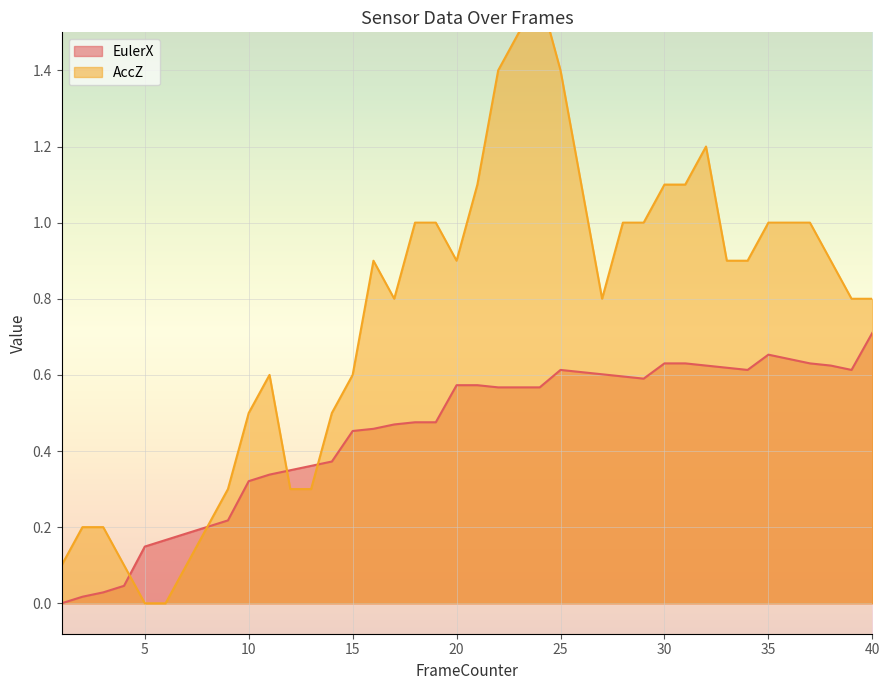

List the series in order of their overall mean, highest first.

AccZ, EulerX